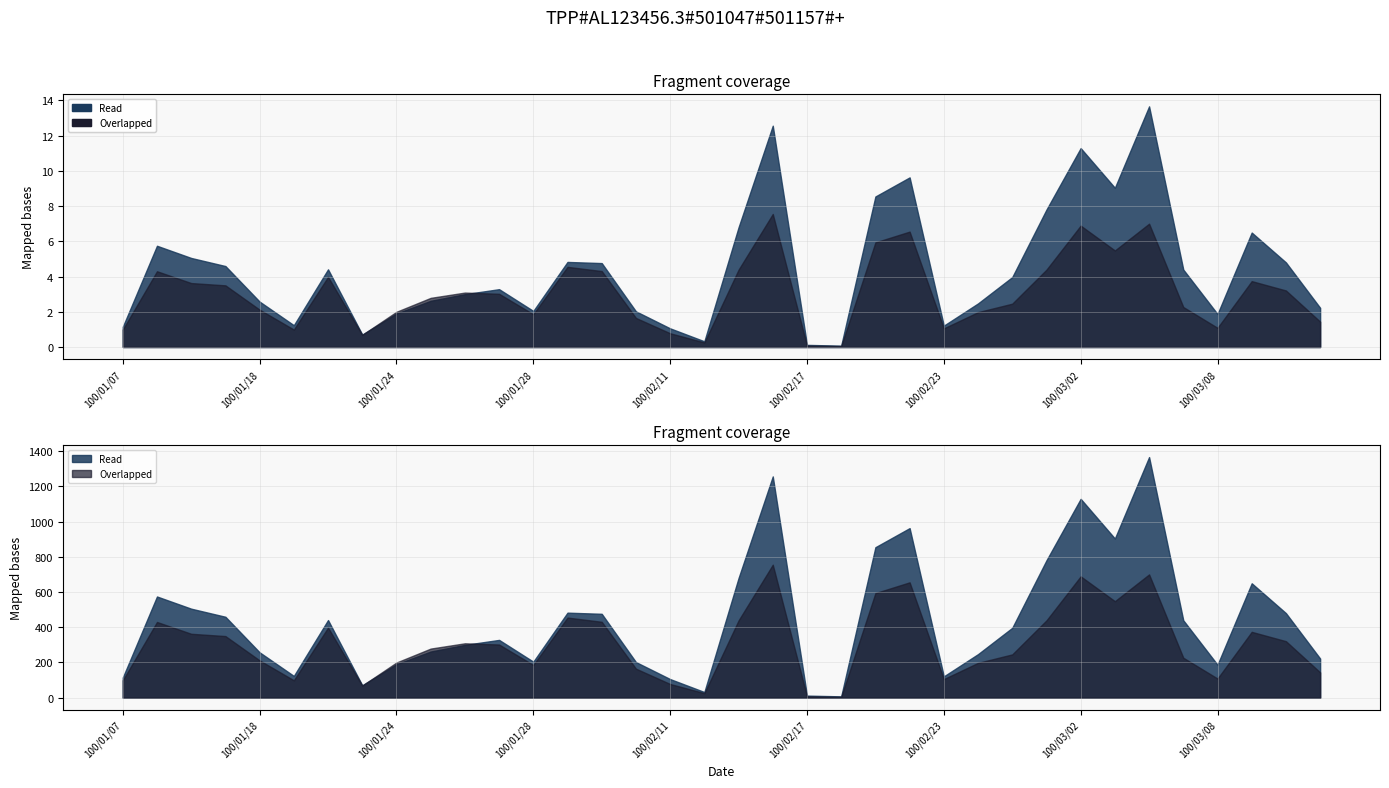

Count the number of data series in this chart.

2